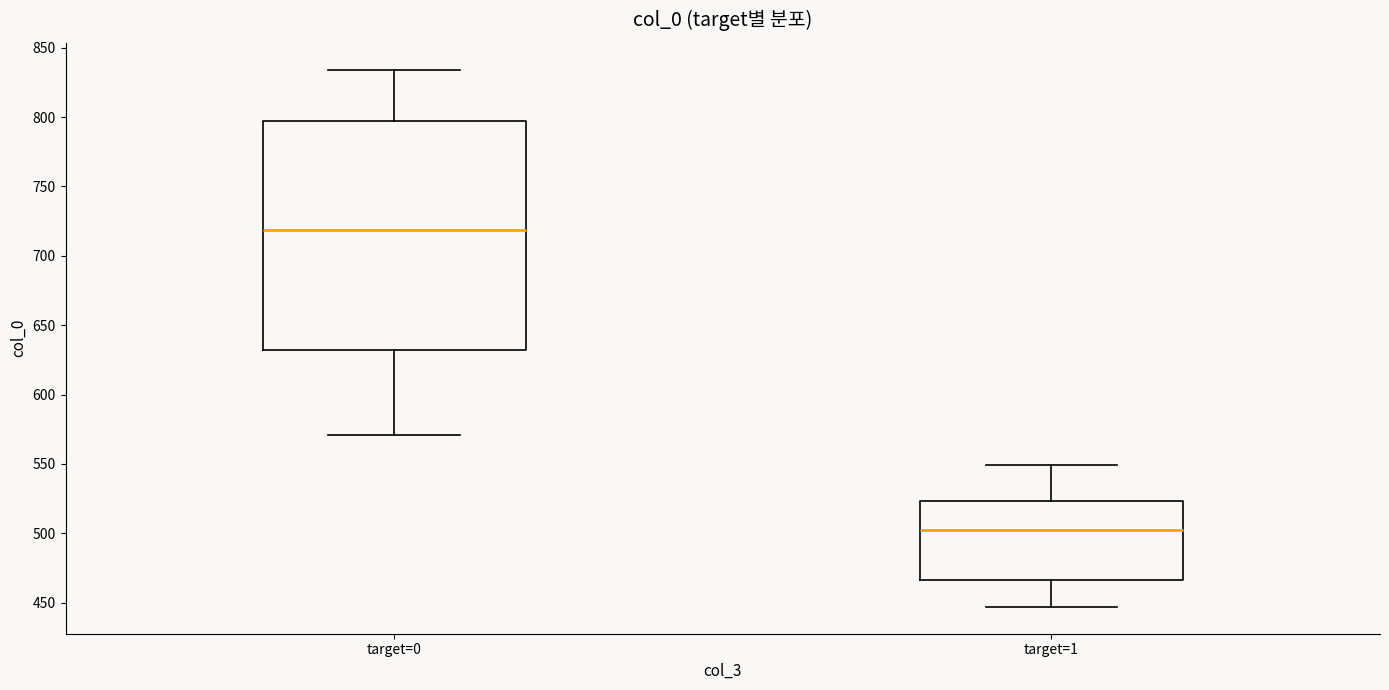

Comparing the boxes themselves (not the whiskers), which one is the tallest?

target=0